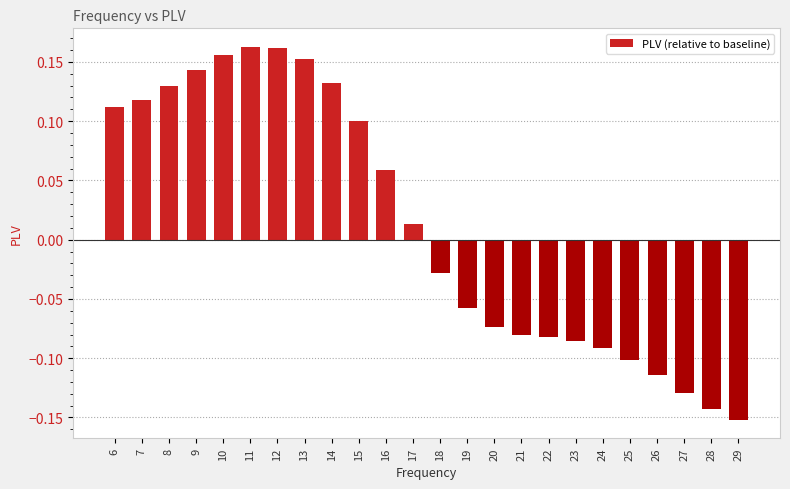

Between 10 and 12, which is larger?

12